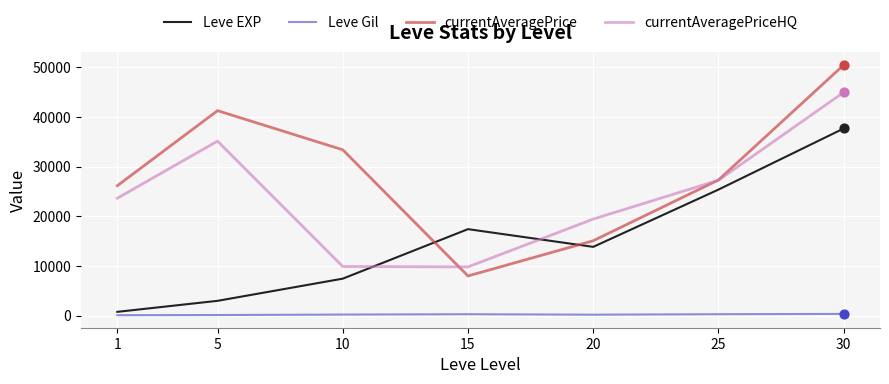

What are all the series names shown in the legend?

Leve EXP, Leve Gil, currentAveragePrice, currentAveragePriceHQ